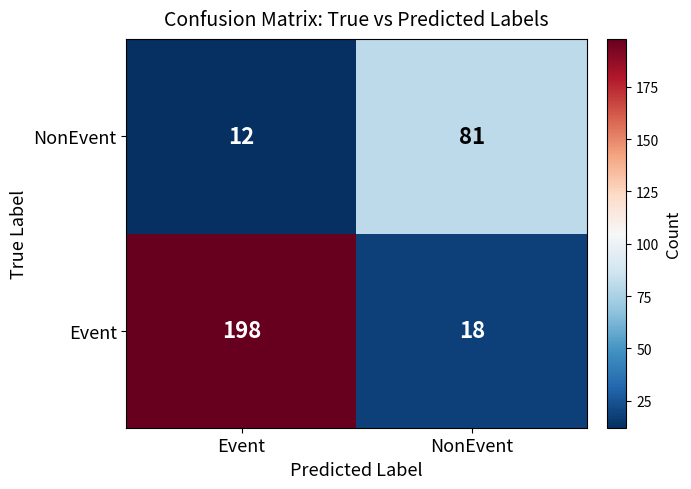

What is the approximate value of NonEvent at Event, to the nearest 10?

10